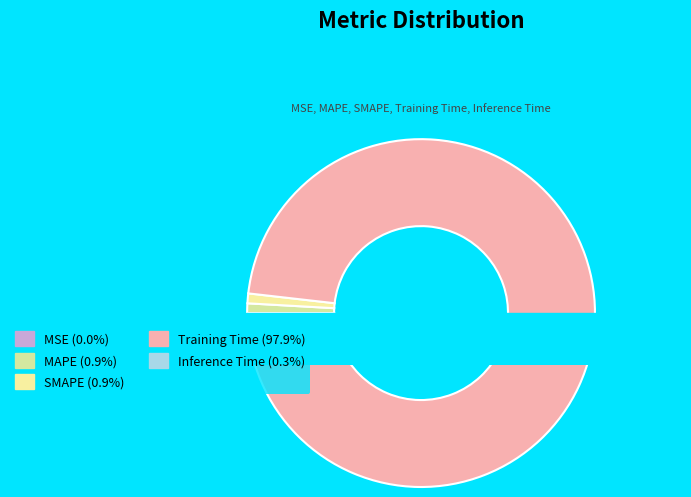

Which category accounts for the majority?

Training Time